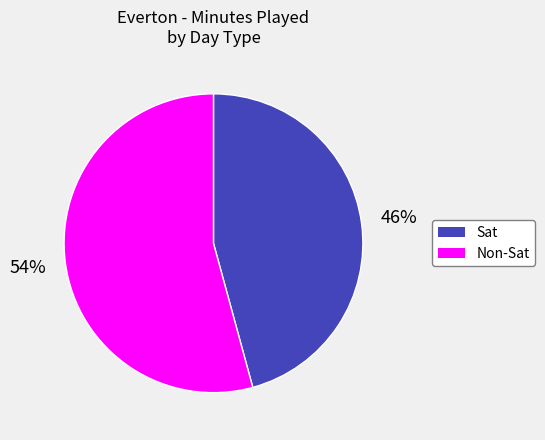

How many segments does this pie chart have?

2